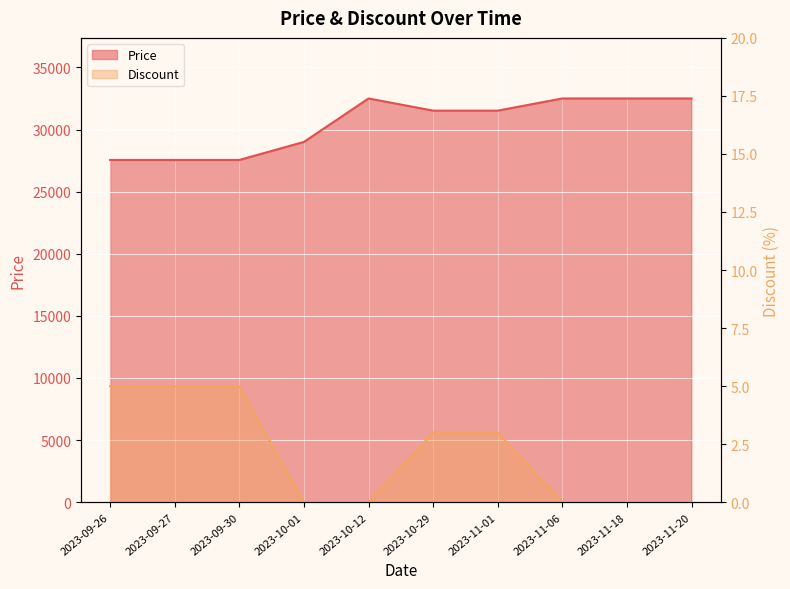

In Price, how many points are higher than both neighbors (excluding endpoints)?

1